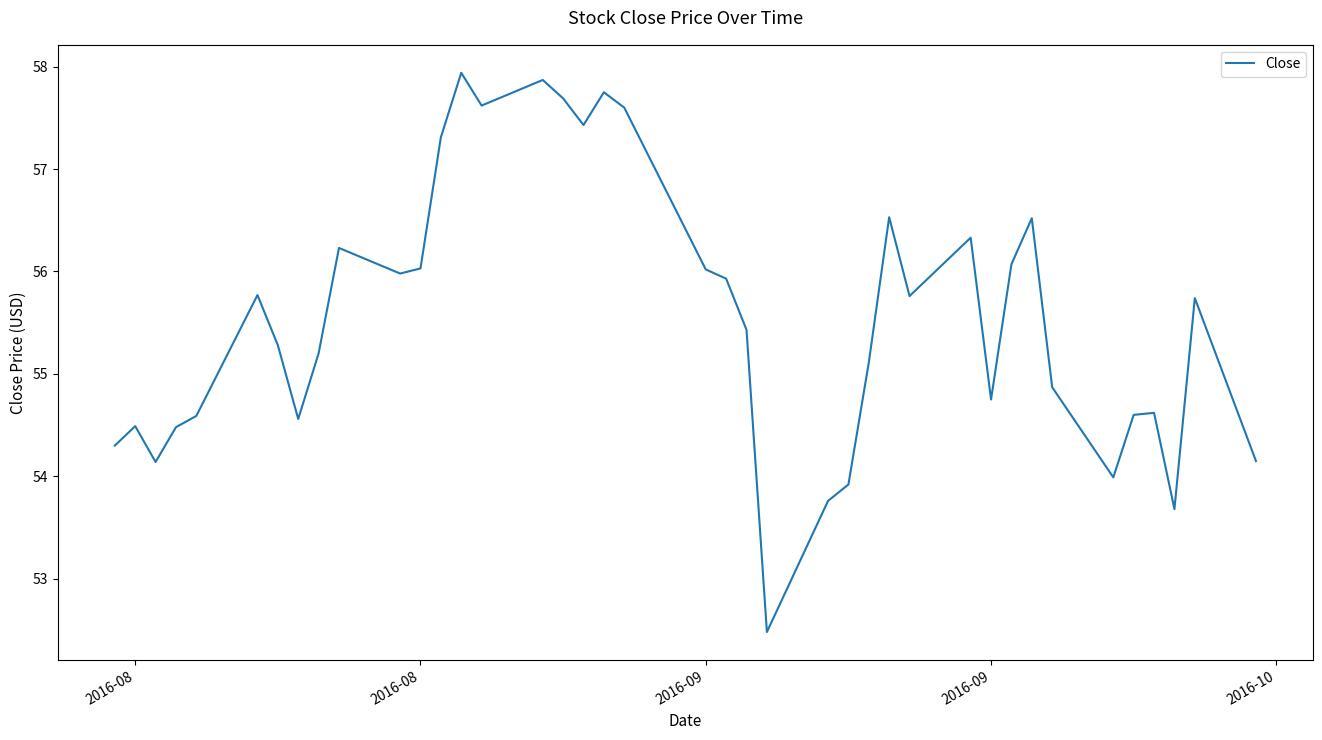

Is this an area chart (filled region under the line)?

No